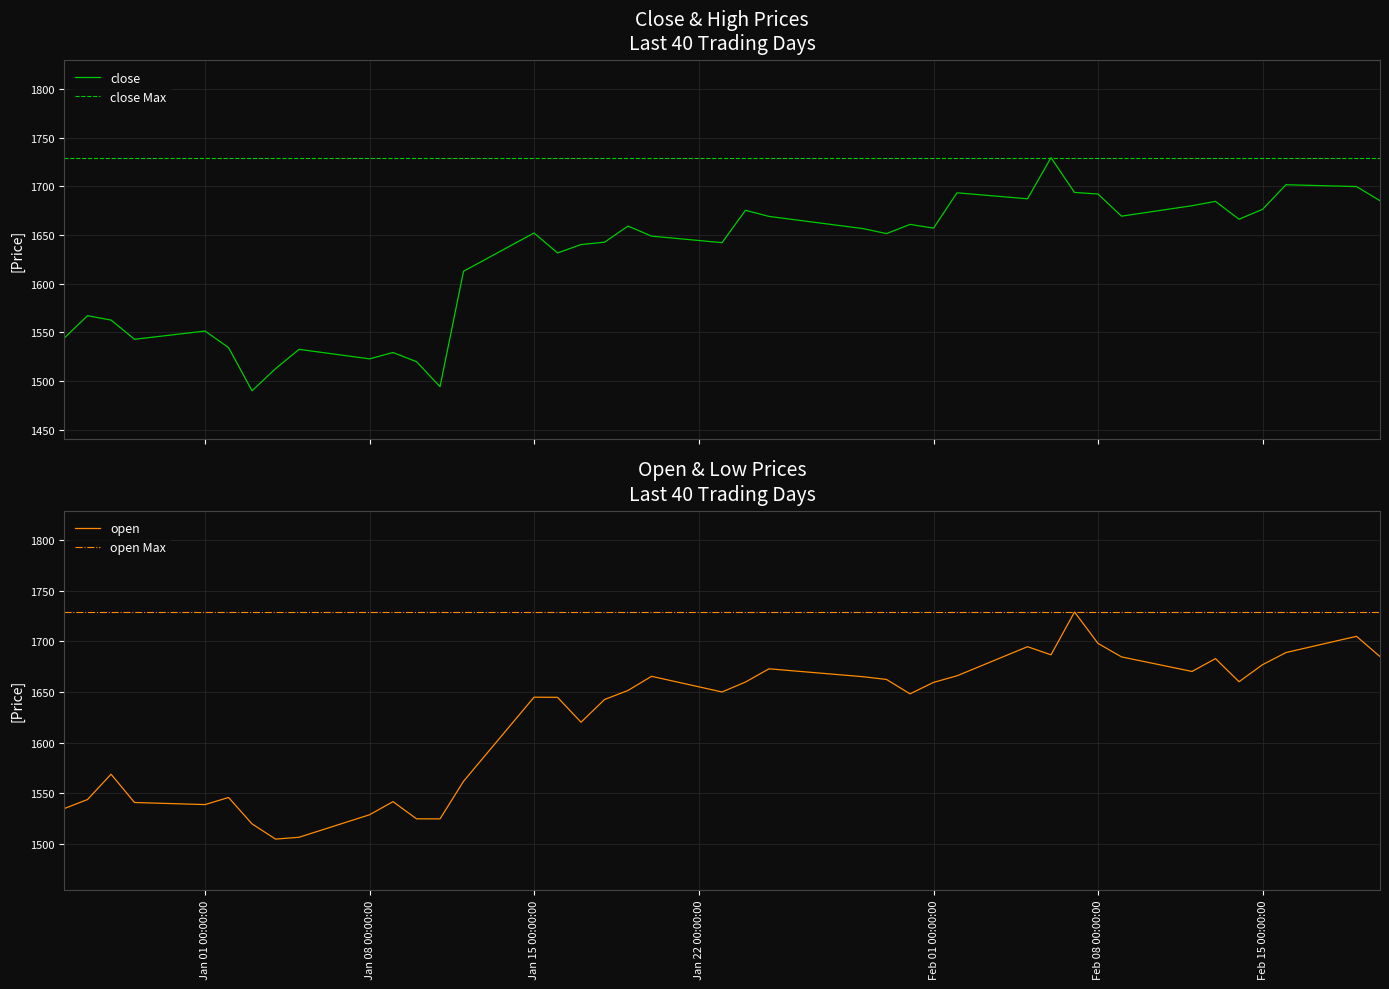

What is the highest value of the close series?

1729.5